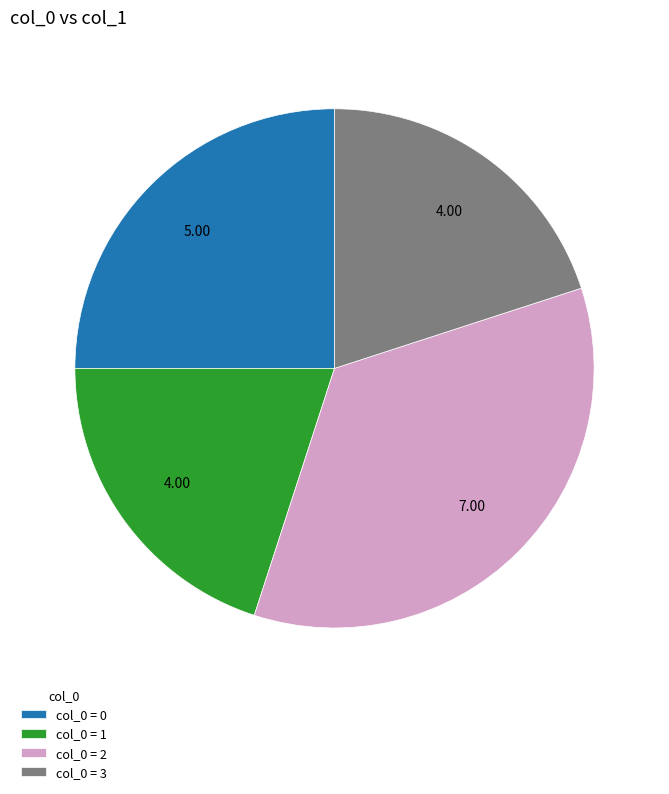

Is there any slice that represents more than half of the pie?

No